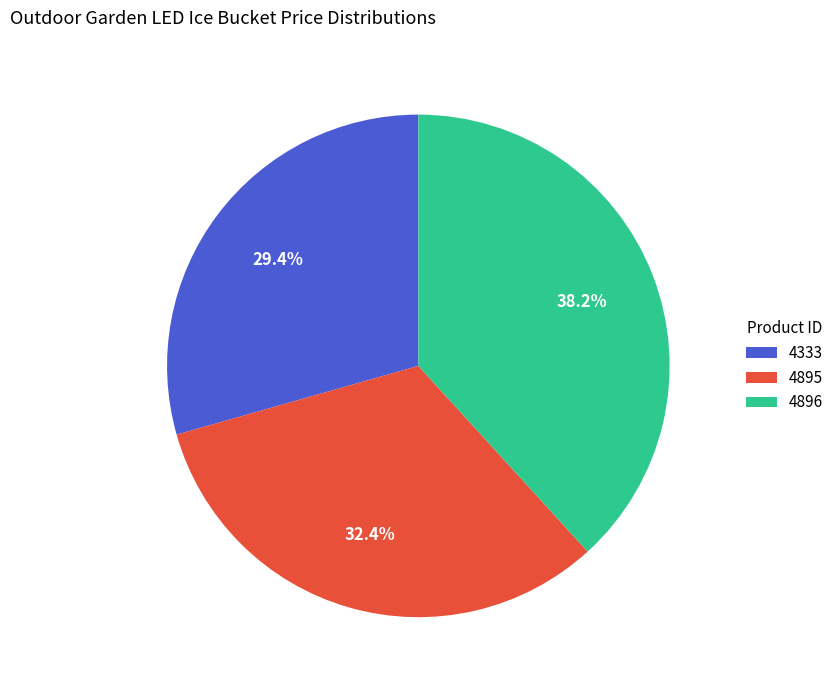

Does 4895 account for over 50% of the chart?

No